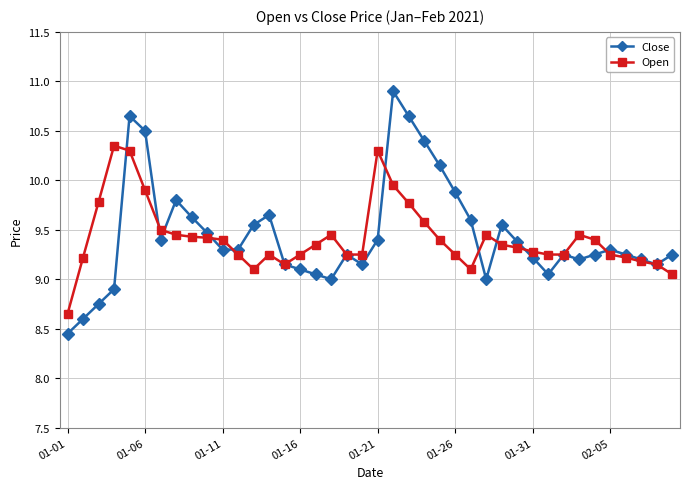

List the series in order of their peak value, highest first.

Close, Open